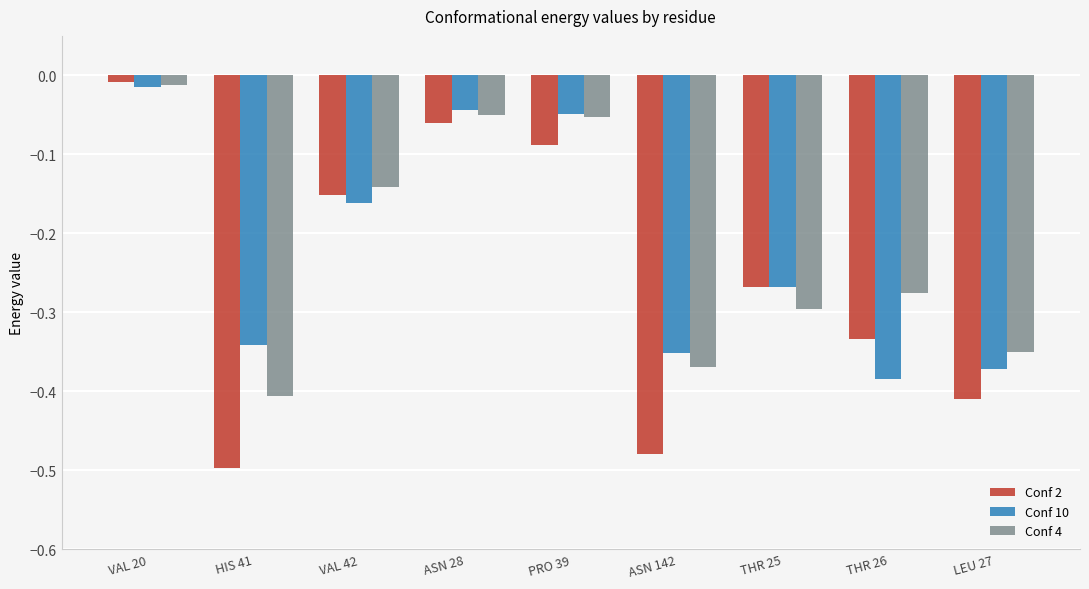

List the labels in order of Conf 10 value, smallest first.

THR 26, LEU 27, ASN 142, HIS 41, THR 25, VAL 42, PRO 39, ASN 28, VAL 20